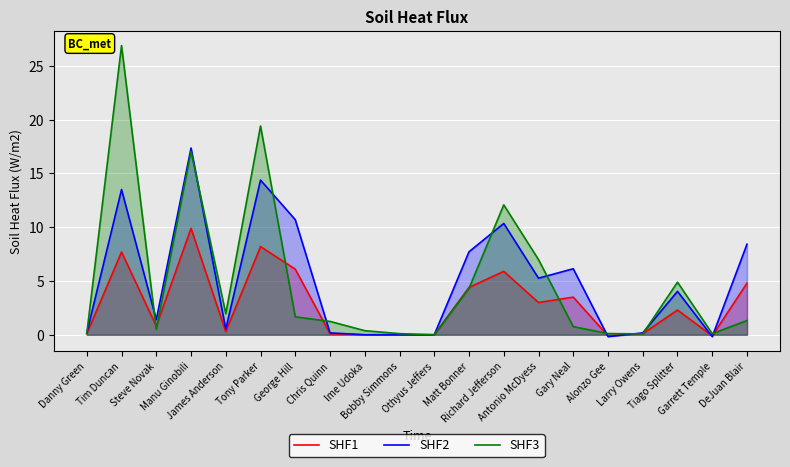

How many values in SHF1 are above zero?

15